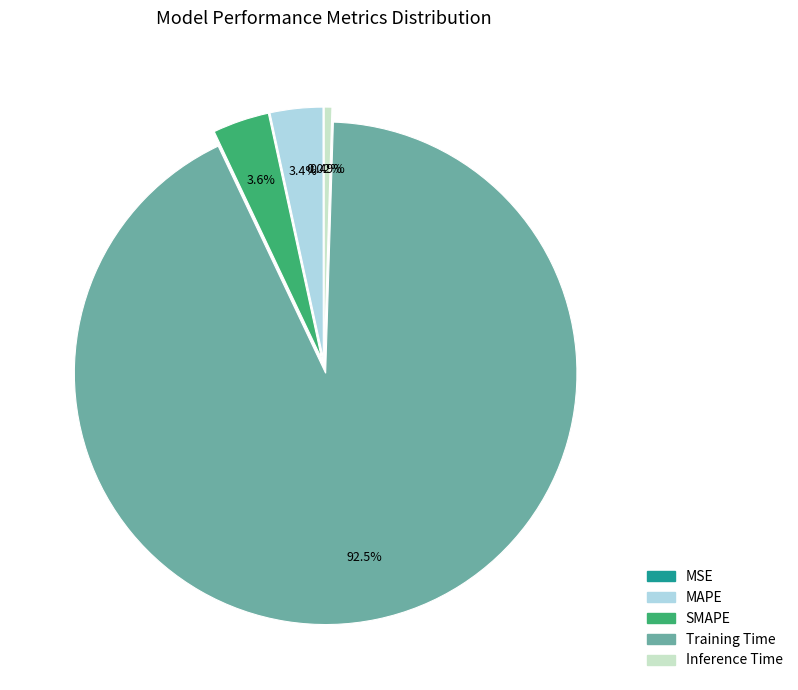

Which slice is the largest?

Training Time